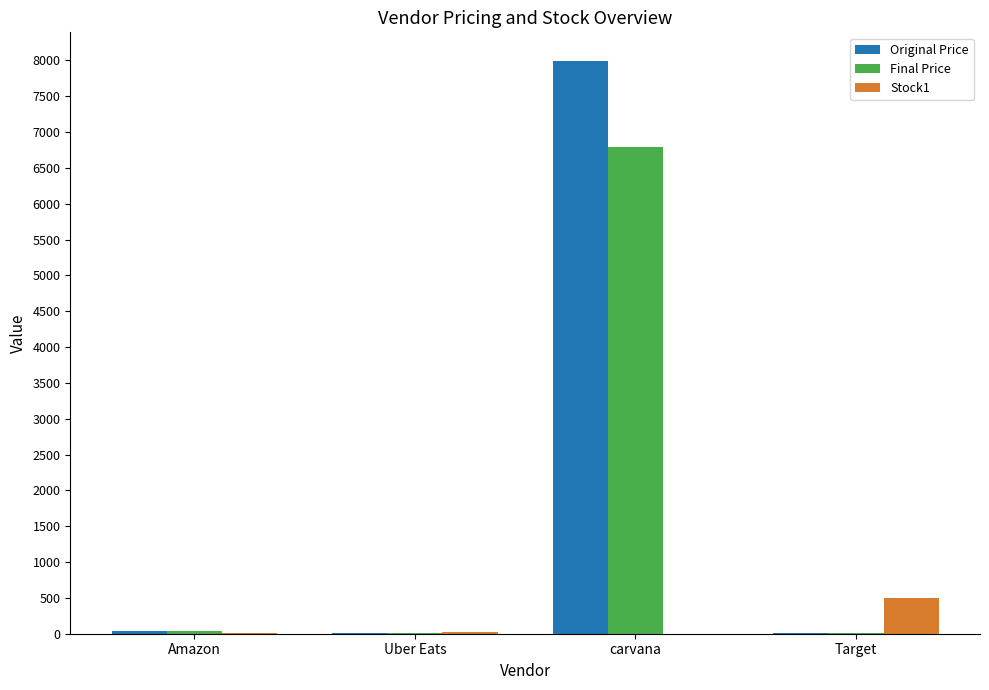

What is the sum of all Stock1 values?

533.0